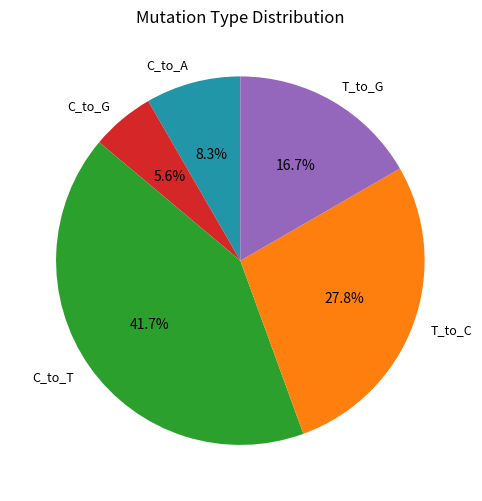

Count the number of slices in the pie.

5